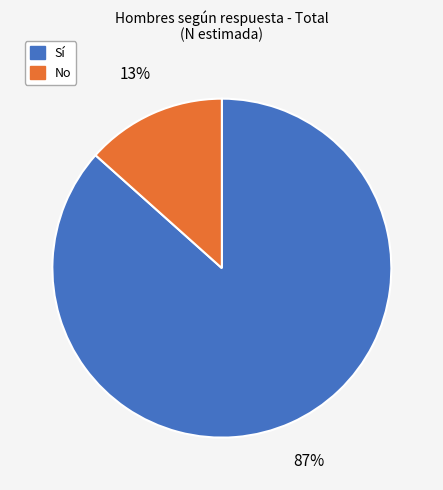

The No slice represents 22% of the pie. True or false?

False